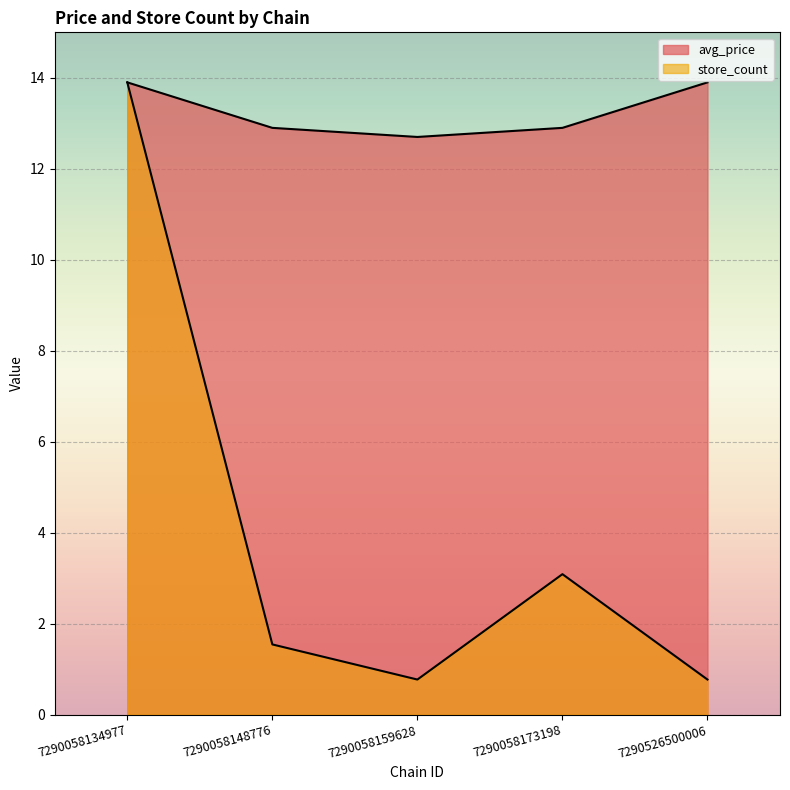

How many lines are shown in the chart?

2